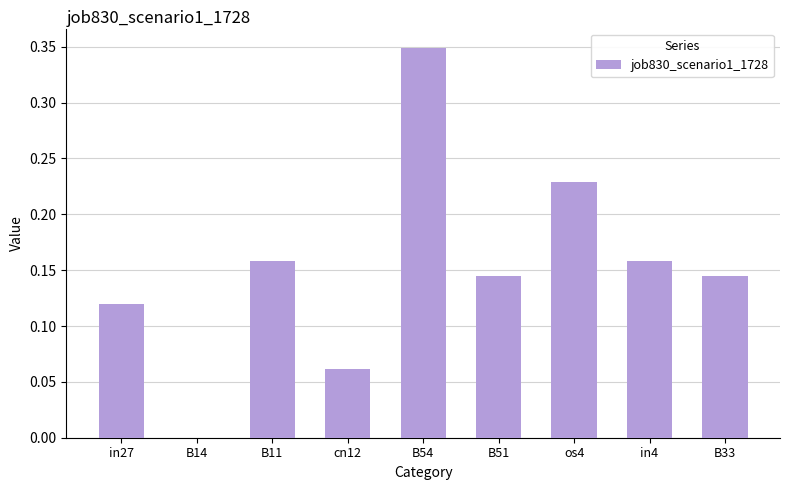

What is the change in value from in27 to os4?

+0.1